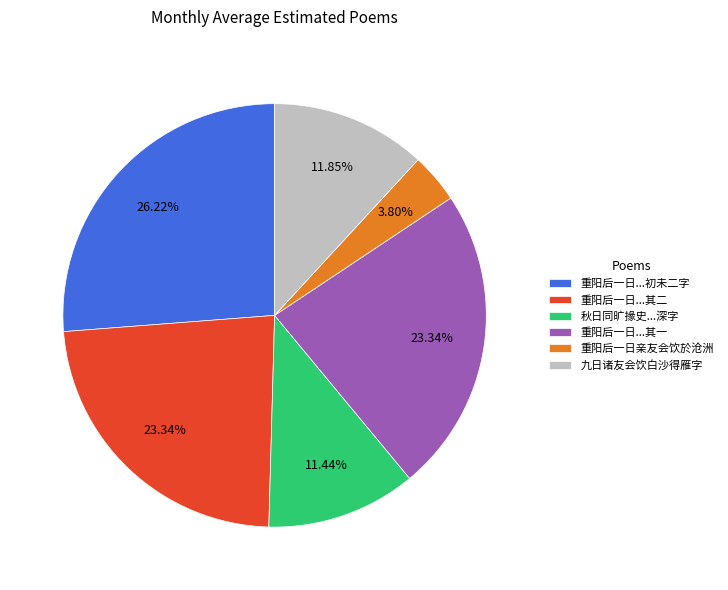

Do 重阳后一日...初未二字 and 重阳后一日...其二 together represent more than half of the pie?

No